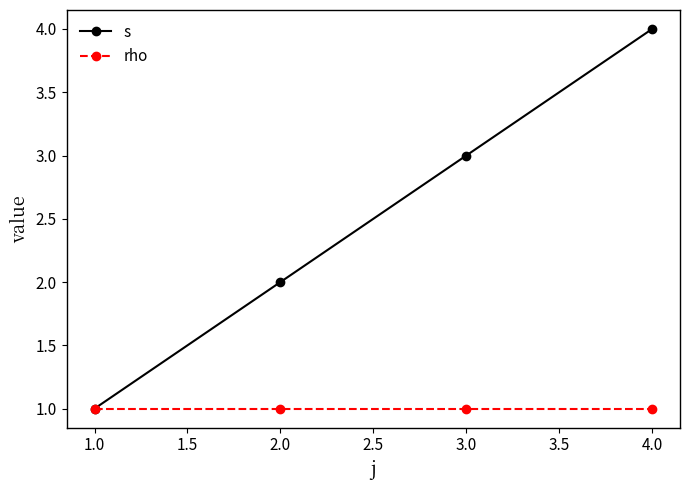

Which series has the largest range (max minus min)?

s